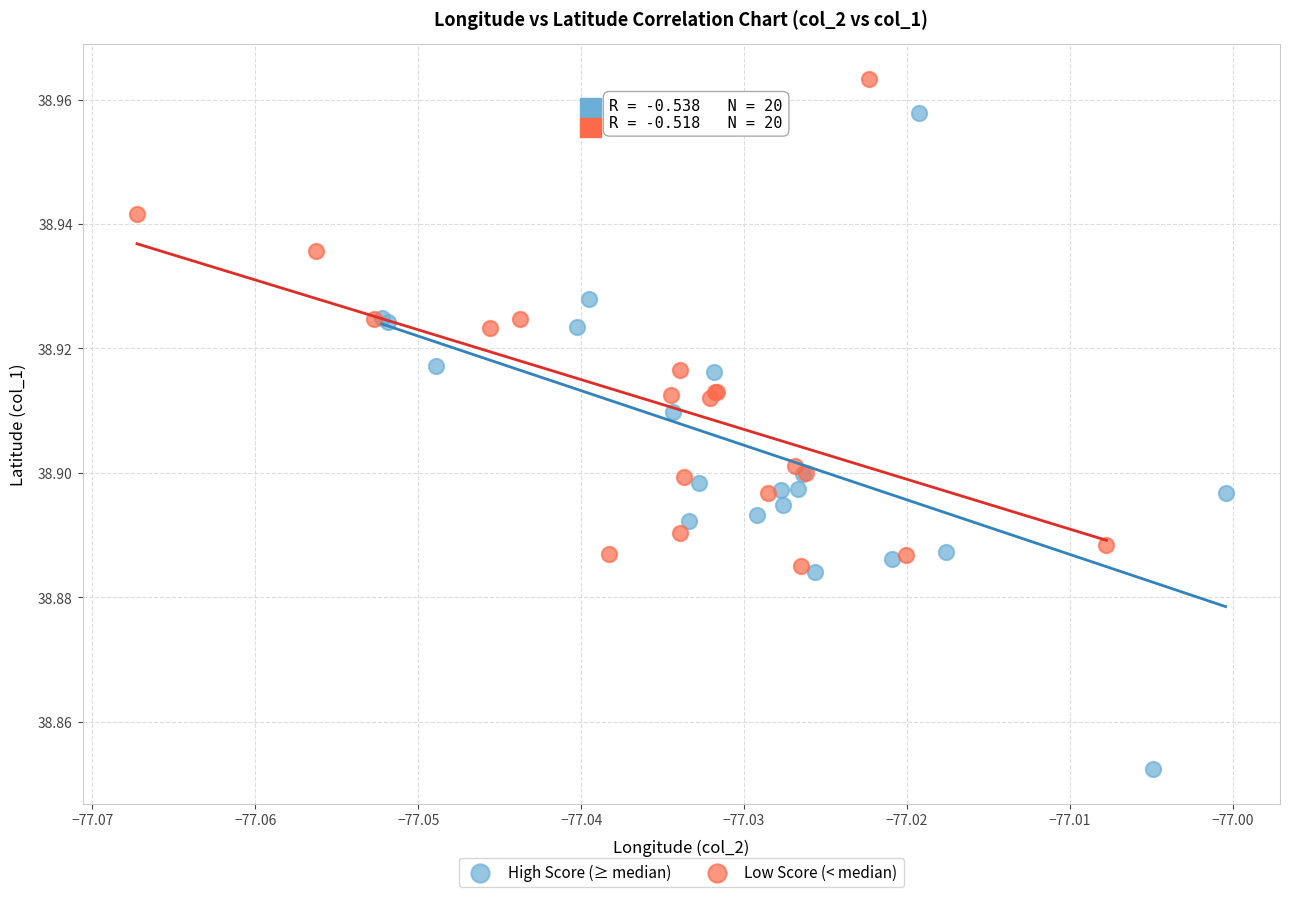

Which series reaches the minimum Y coordinate?

High Score (≥ median)